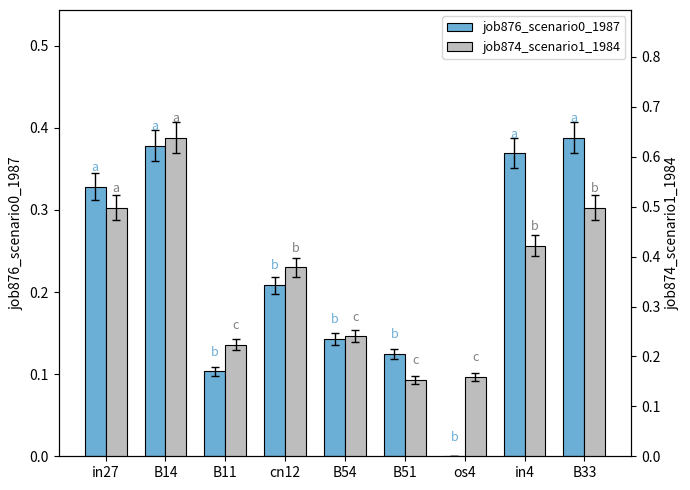

What is the difference between the second highest and second lowest values in the job874_scenario1_1984 series?

0.3